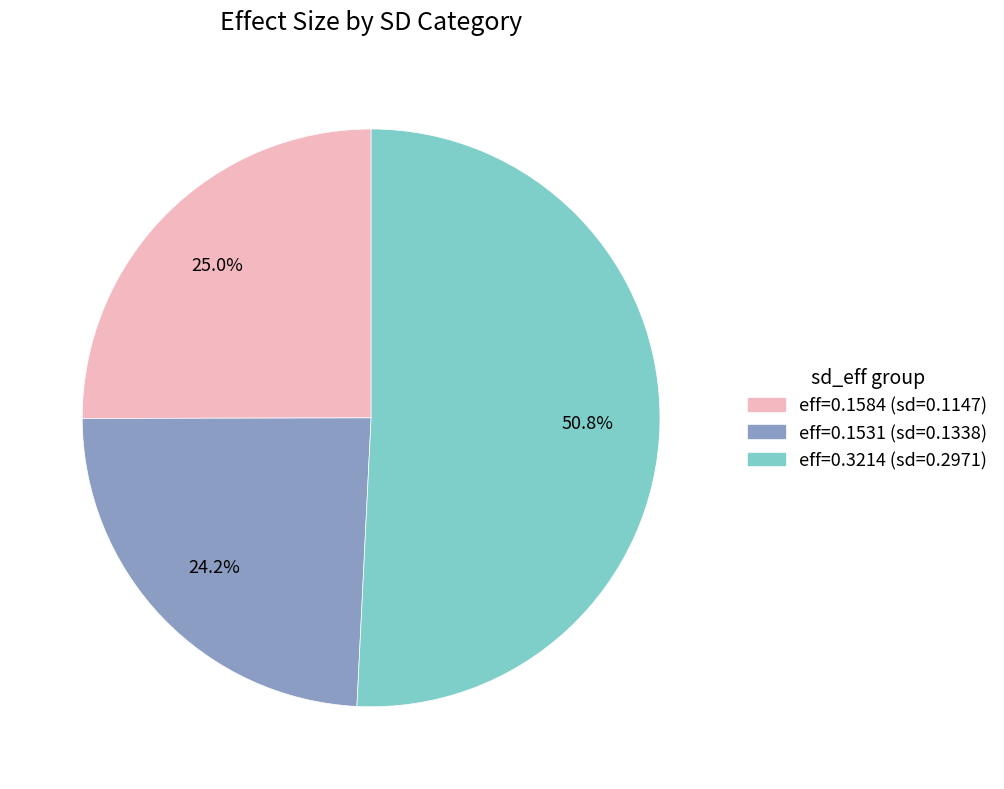

Which slice is the largest?

eff=0.3214 (sd=0.2971)